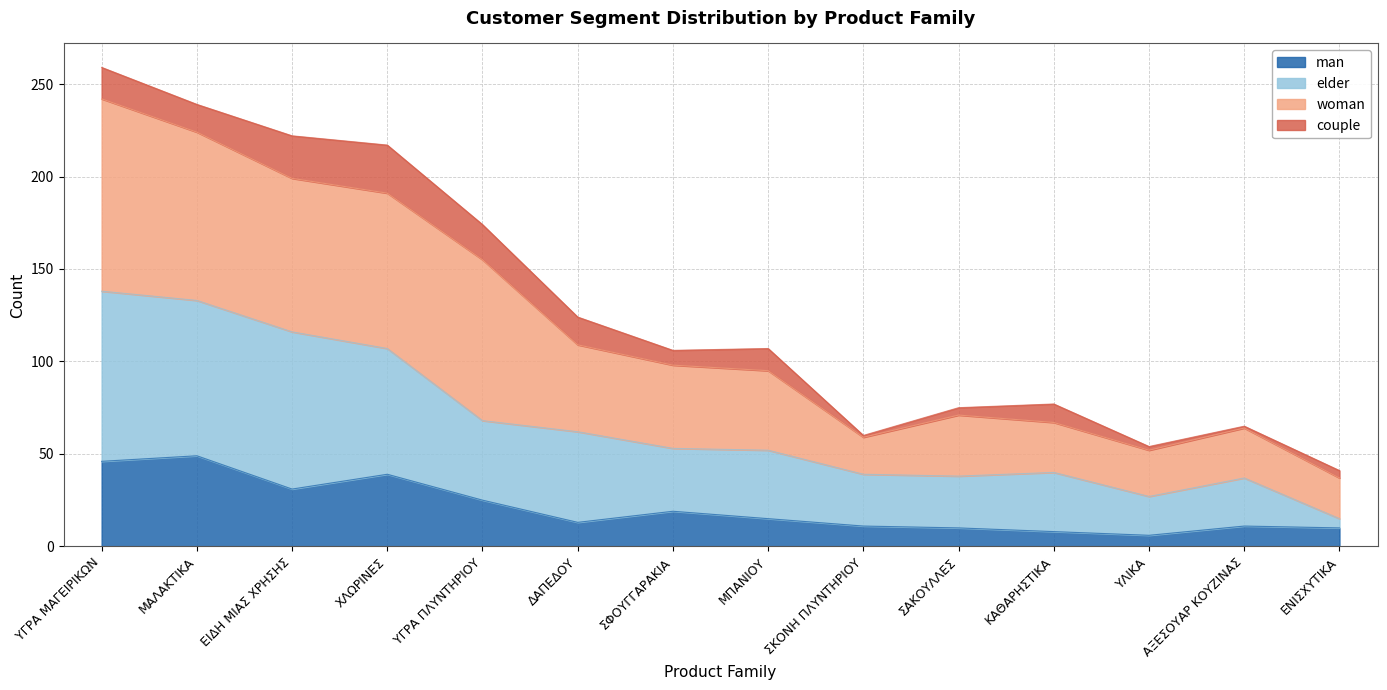

Is the value of woman at ΥΓΡΑ ΜΑΓΕΙΡΙΚΩΝ greater than the value of man at ΥΓΡΑ ΜΑΓΕΙΡΙΚΩΝ?

Yes